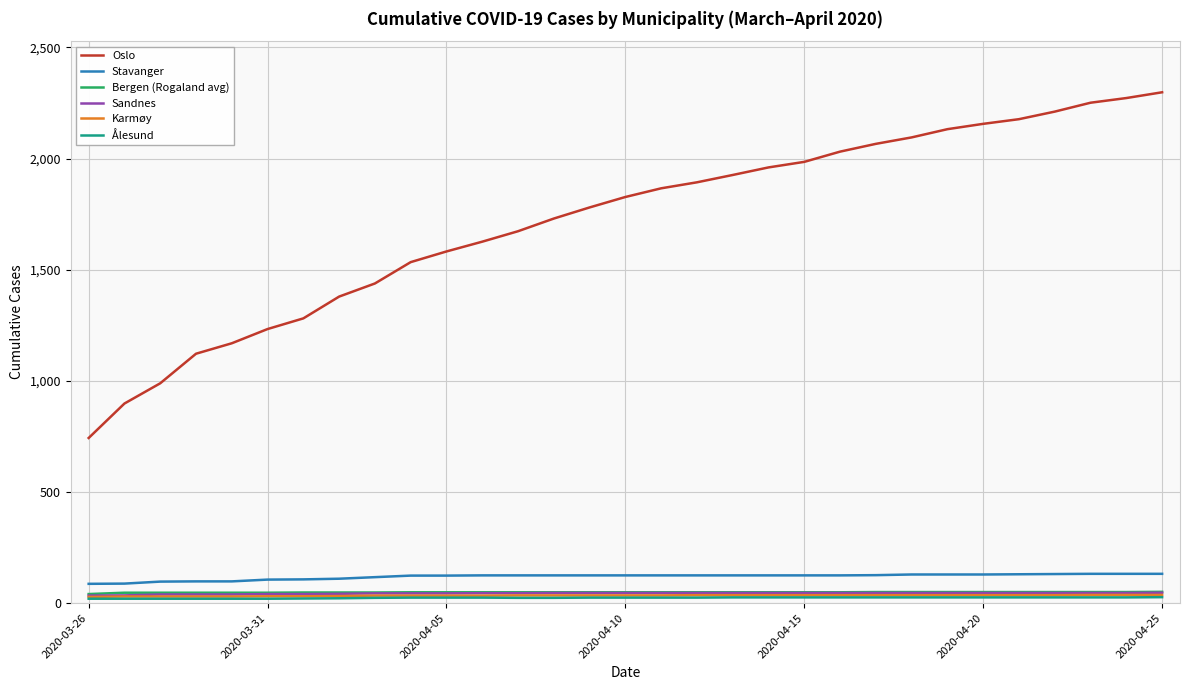

Which series has the largest total across all categories?

Oslo